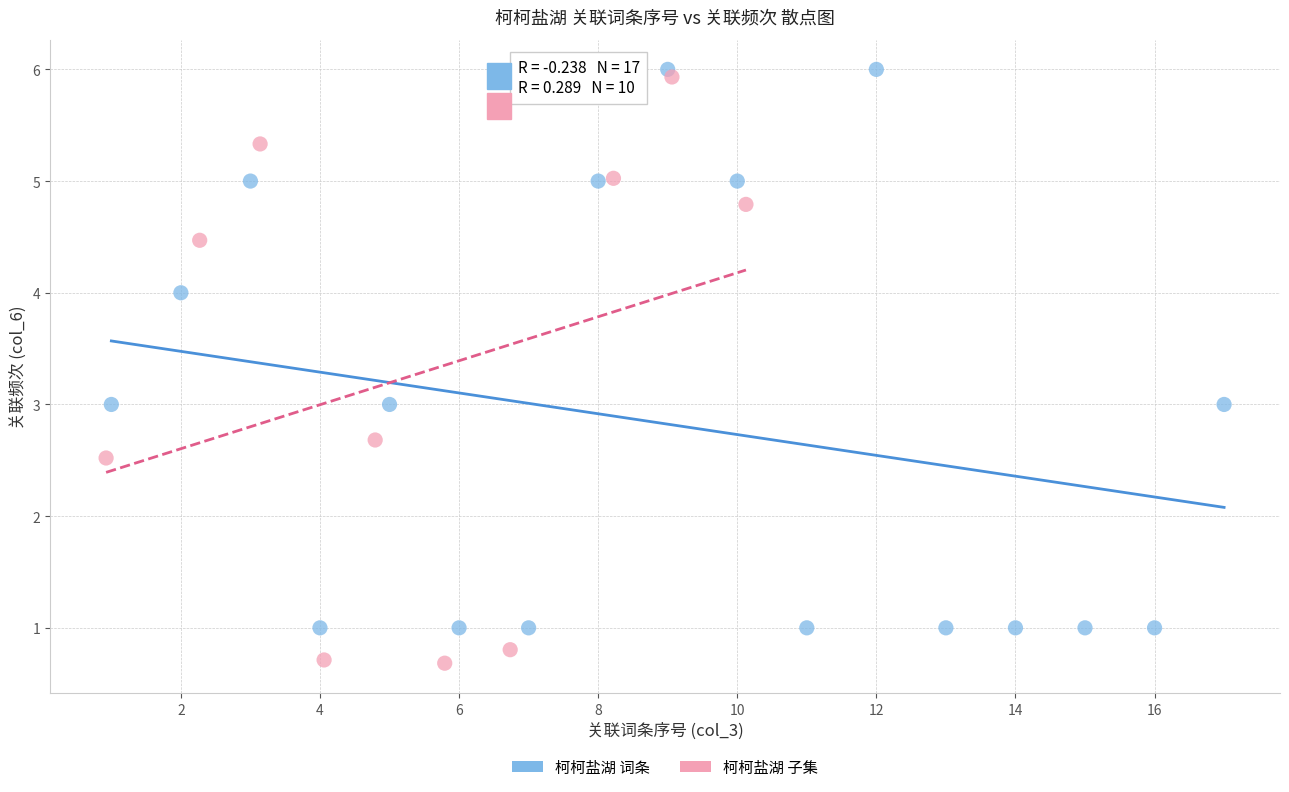

Which series reaches the minimum Y coordinate?

柯柯盐湖 子集